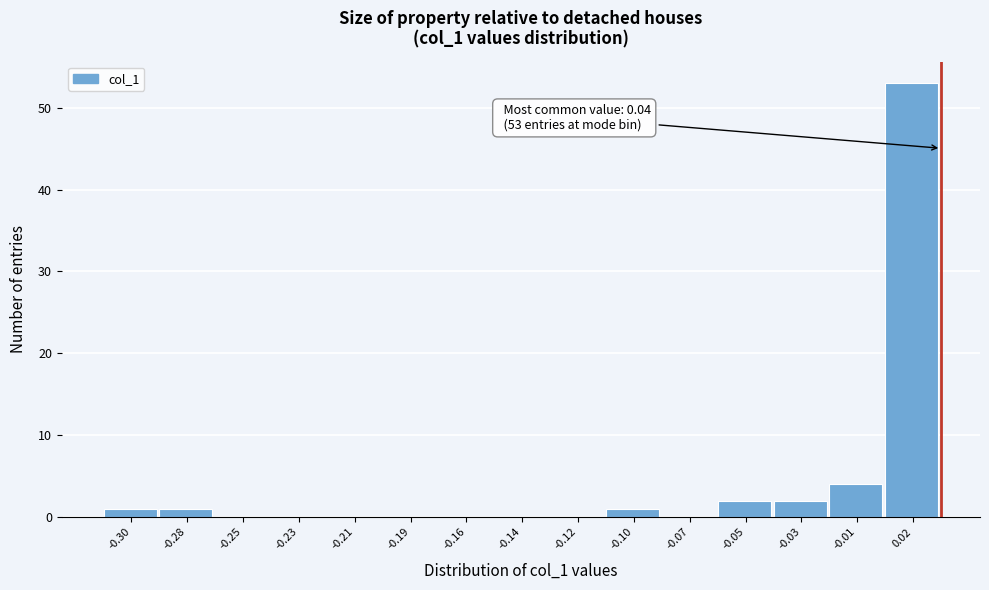

Reading left to right, transcribe all the data shown in this chart.

-0.30=1	-0.28=1	-0.25=0	-0.23=0	-0.21=0	-0.19=0	-0.16=0	-0.14=0	-0.12=0	-0.10=1	-0.07=0	-0.05=2	-0.03=2	-0.01=4	0.02=53